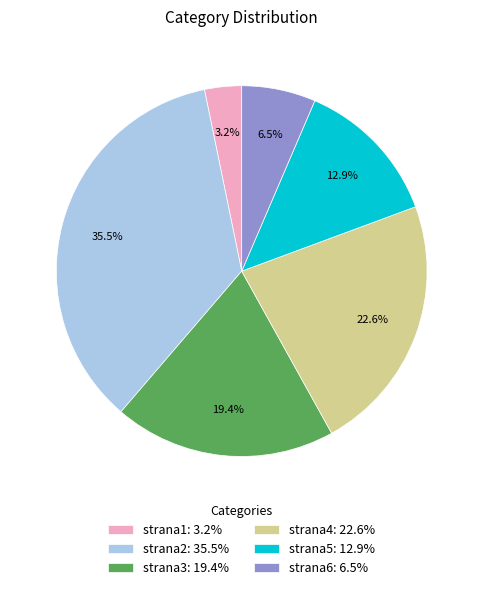

Is it true that strana6 is 14% of the pie?

False